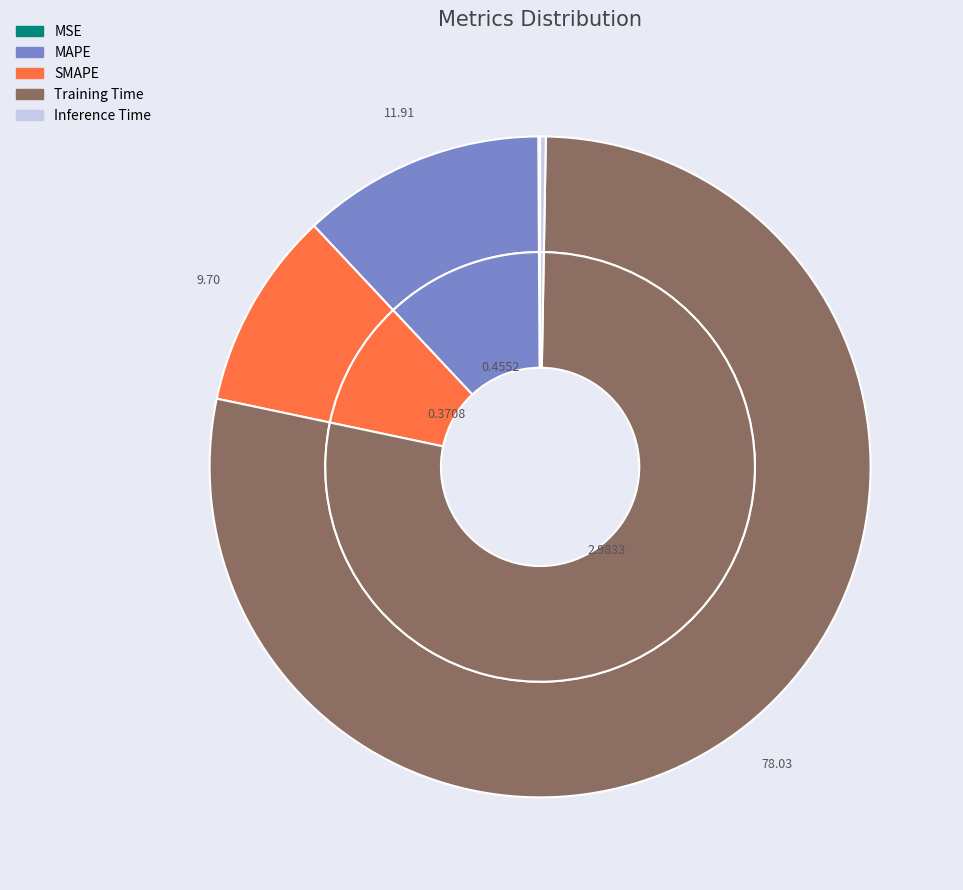

How many segments does this pie chart have?

5